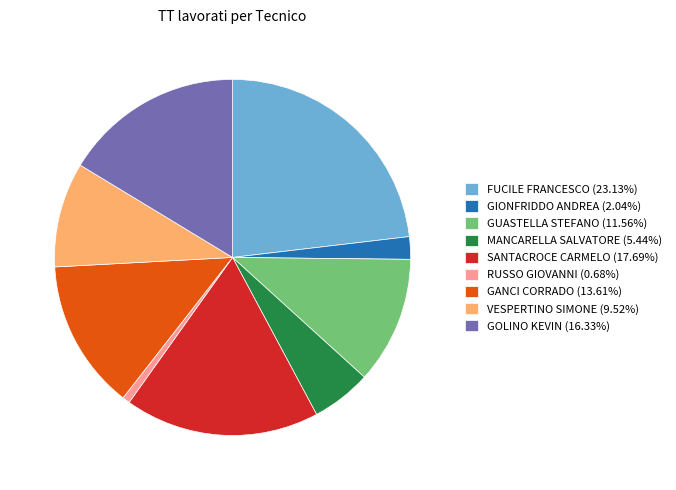

How many segments does this pie chart have?

9